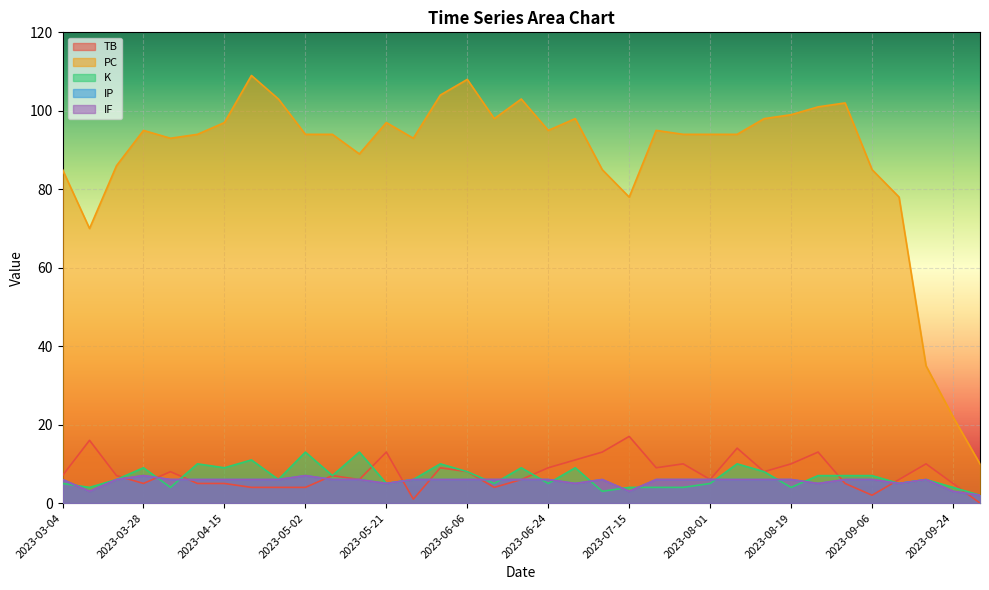

Between 2023-09-01 and 2023-05-15, which is larger?

2023-05-15